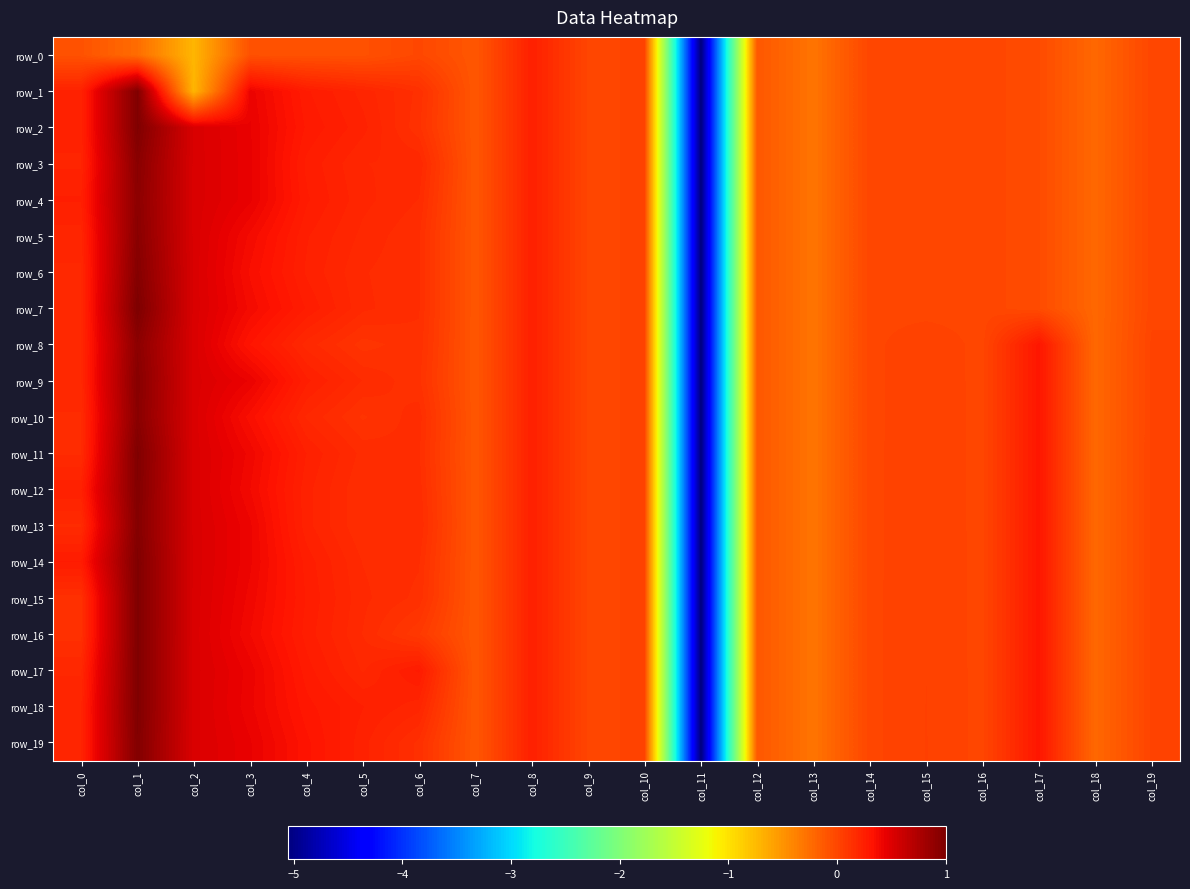

What is the difference between the row_3 values at col_13 and col_4?

0.6